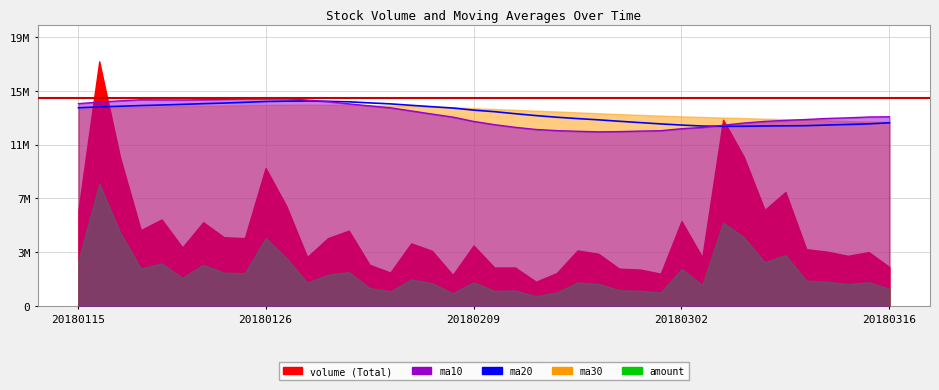

The chart shows a value of 14430976.8 at 13. True or false?

True